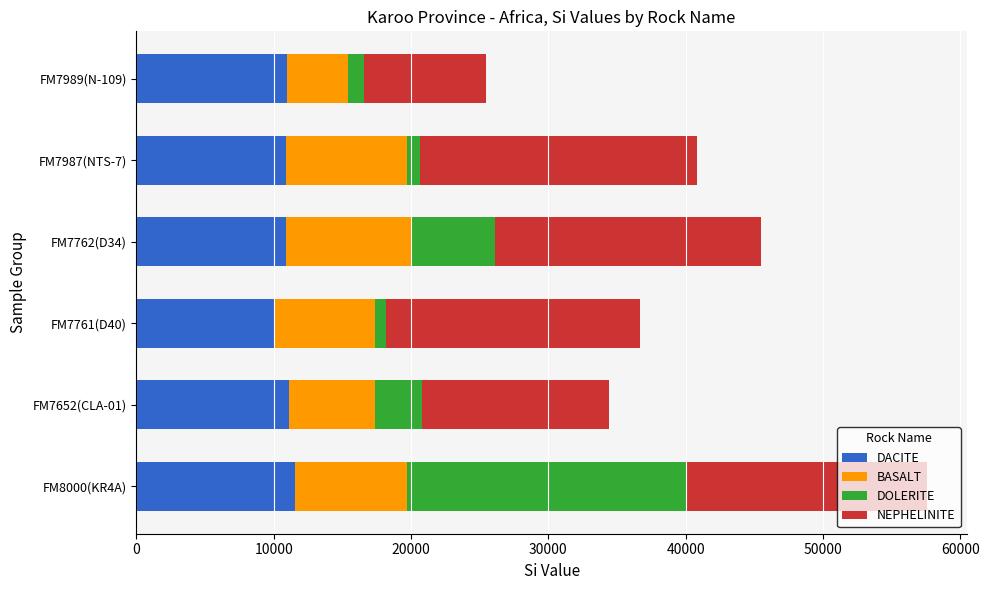

The value of DACITE at FM7761(D40) is 10127.8. True or false?

True